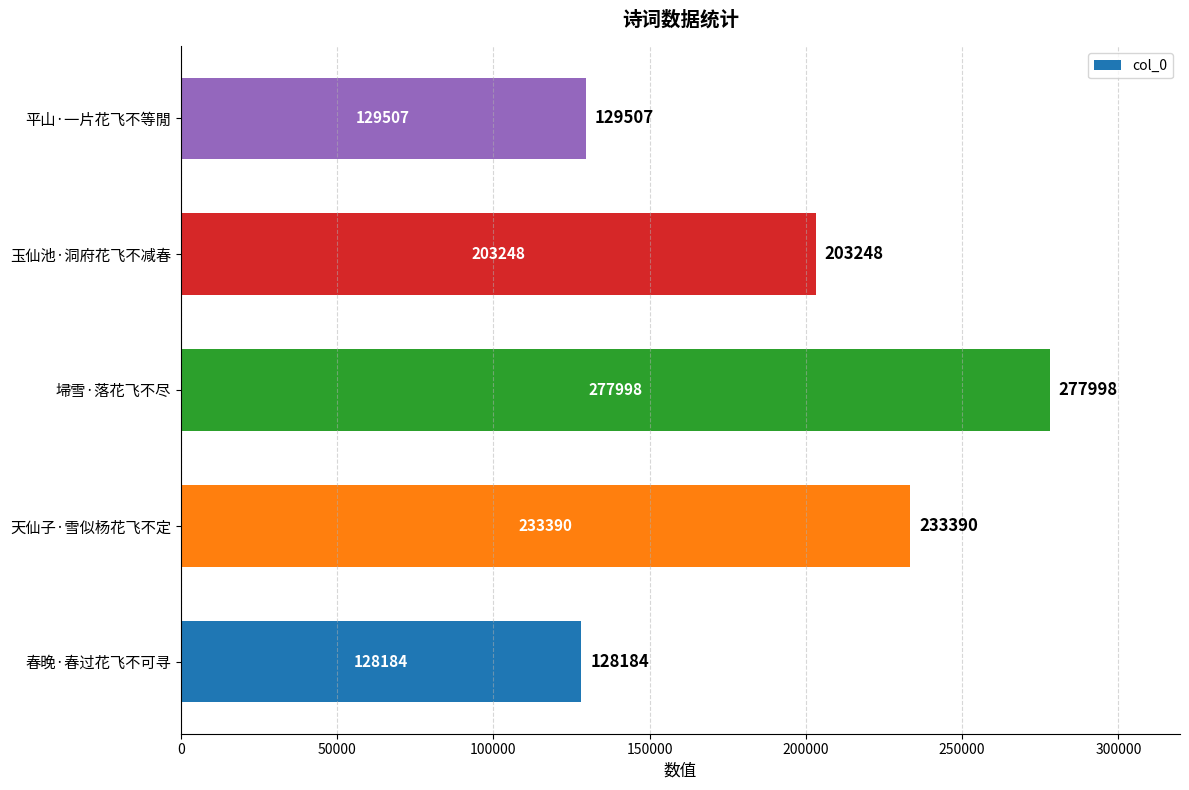

The chart shows a value of 128184 at 春晚·春过花飞不可寻. True or false?

True